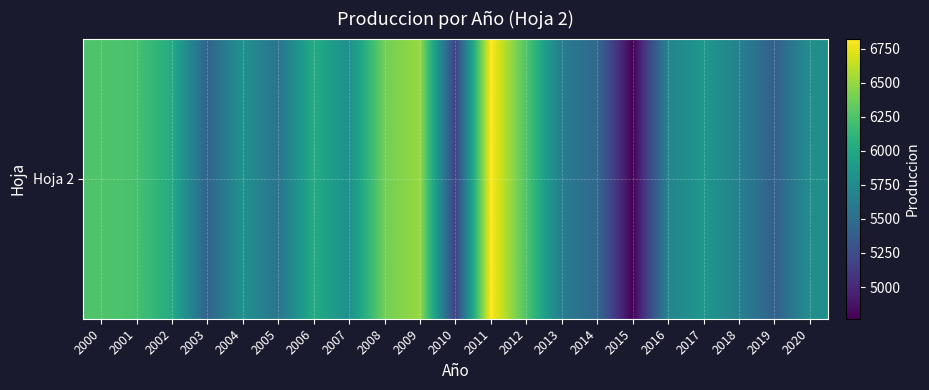

Which has a higher value, 2007 or 2010?

2007